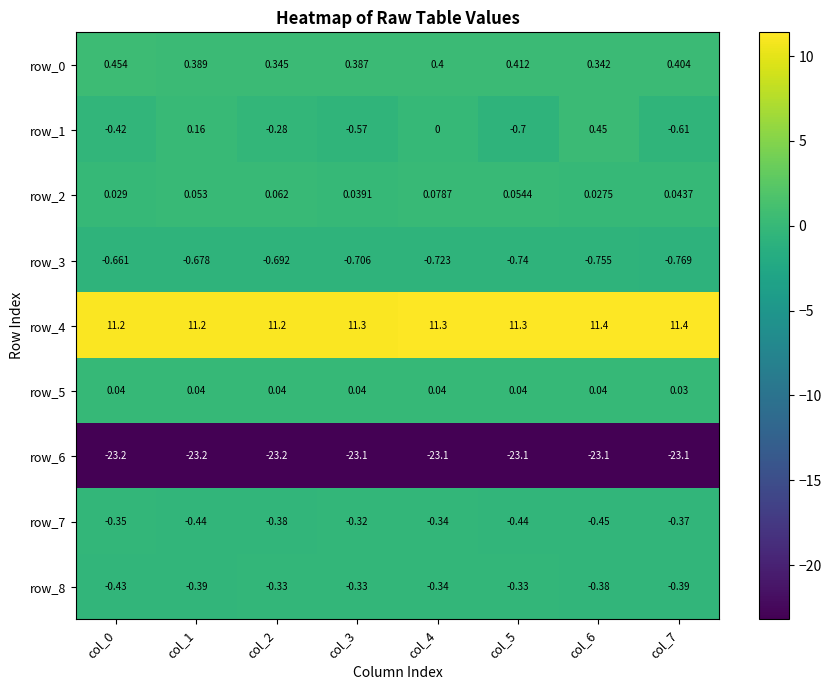

Rank the categories by row_4 value from lowest to highest.

col_0, col_1, col_2, col_3, col_4, col_5, col_6, col_7